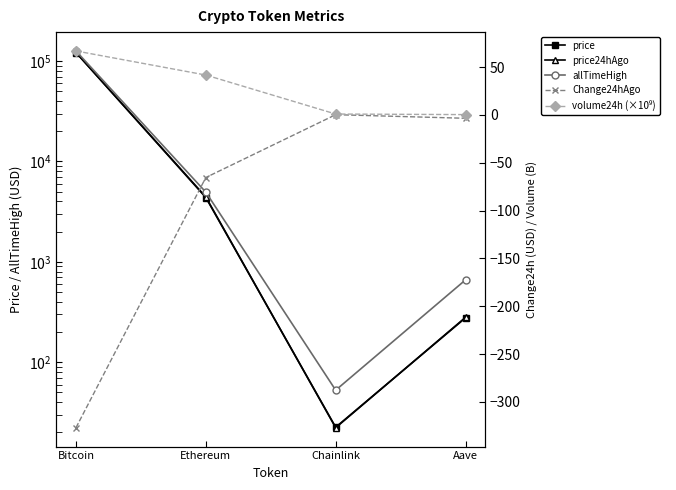

The value of Change24hAgo at Bitcoin is -218.2. True or false?

False